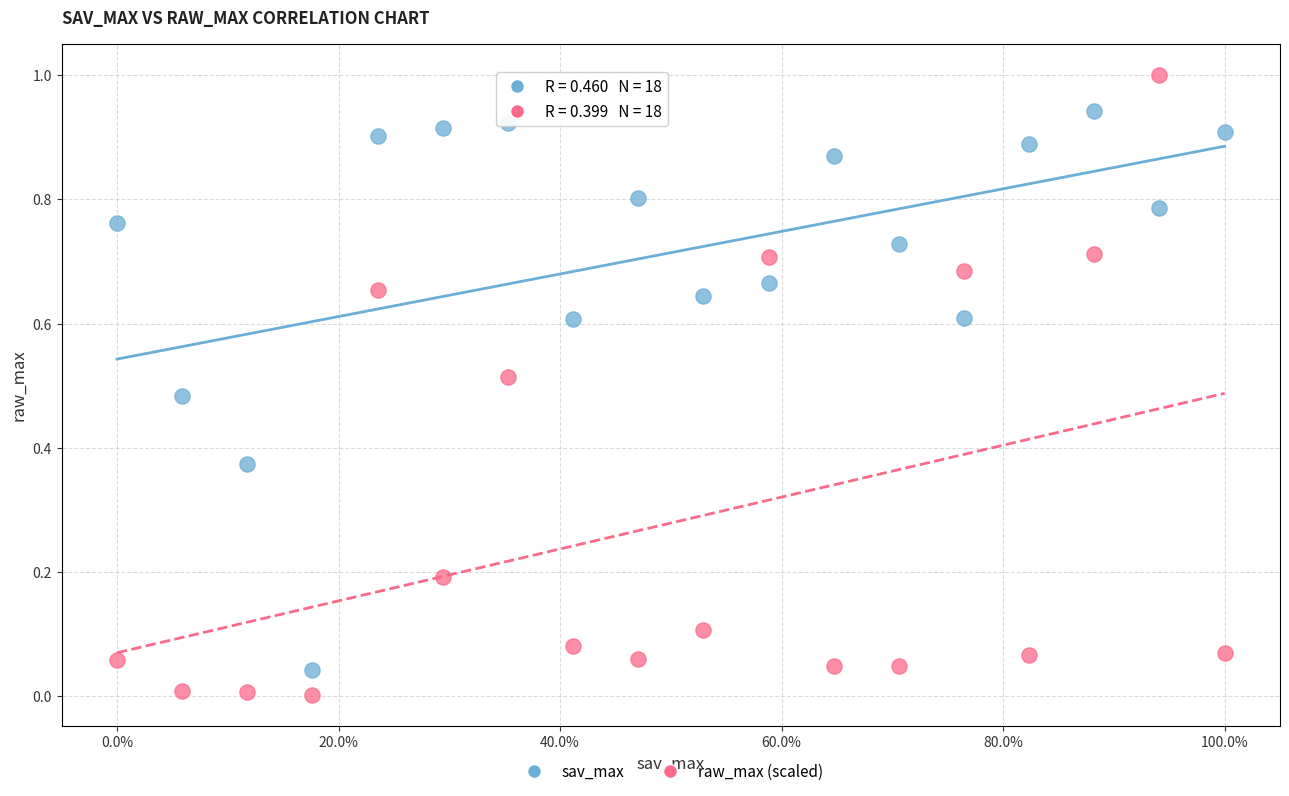

Which series has the widest spread of Y values?

raw_max (scaled)